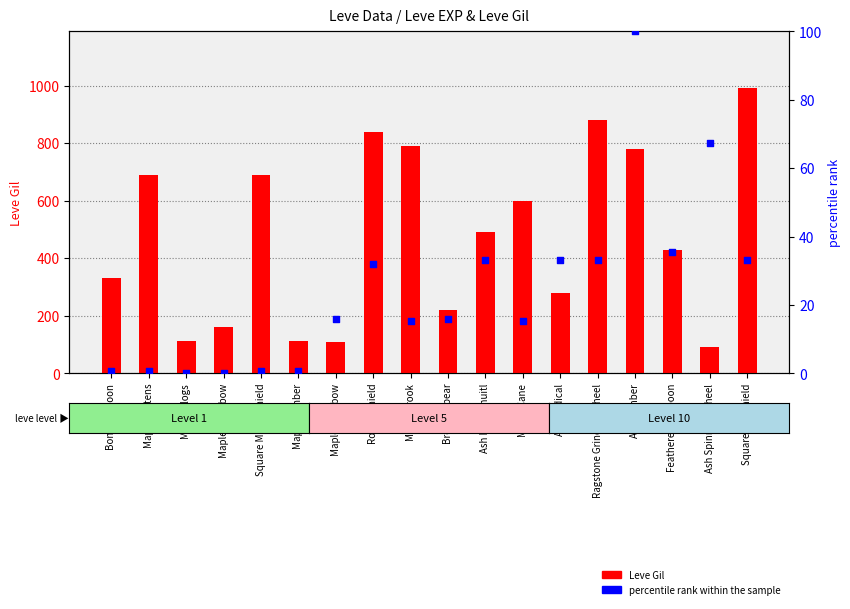

At how many categories does at least one series exceed 304?

11